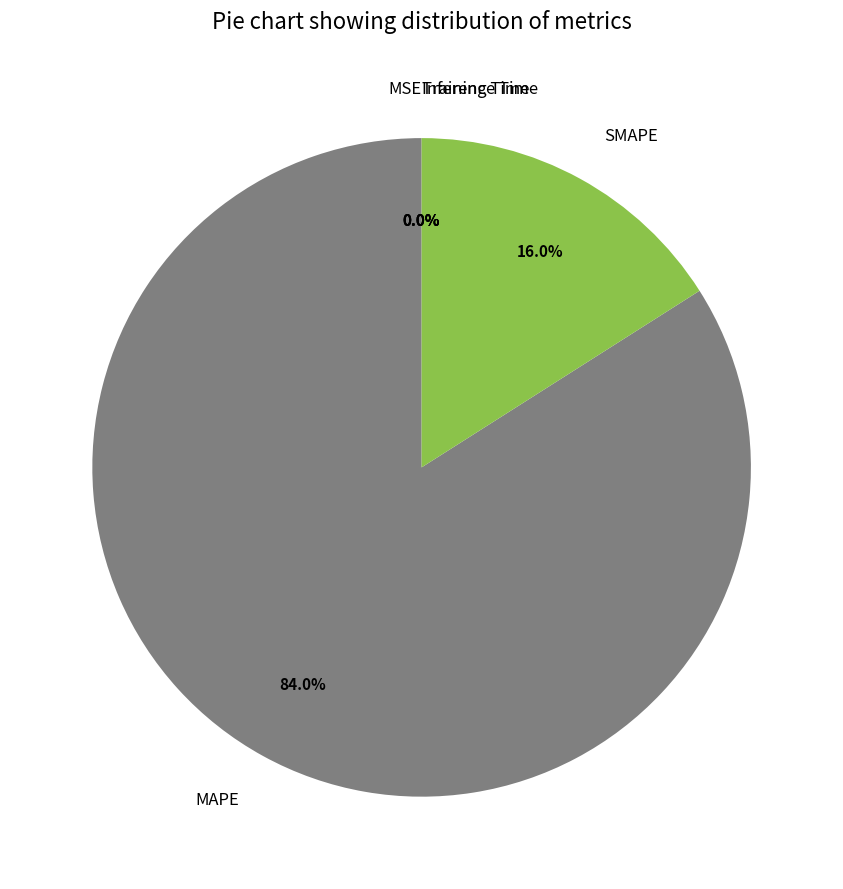

Does MAPE represent more than half of the total?

Yes